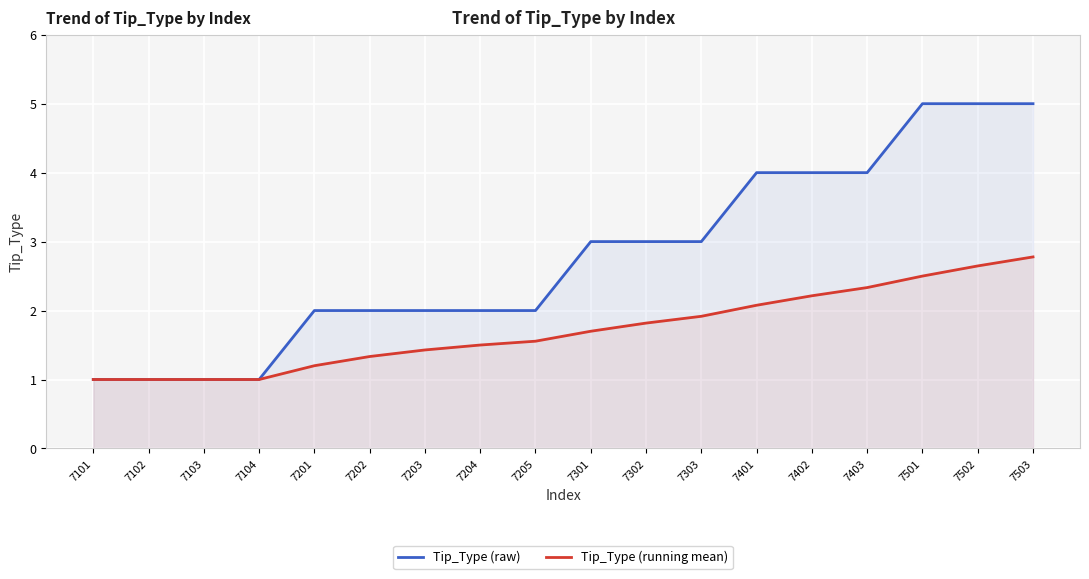

Where does the Tip_Type (raw) series first go above 3?

7401